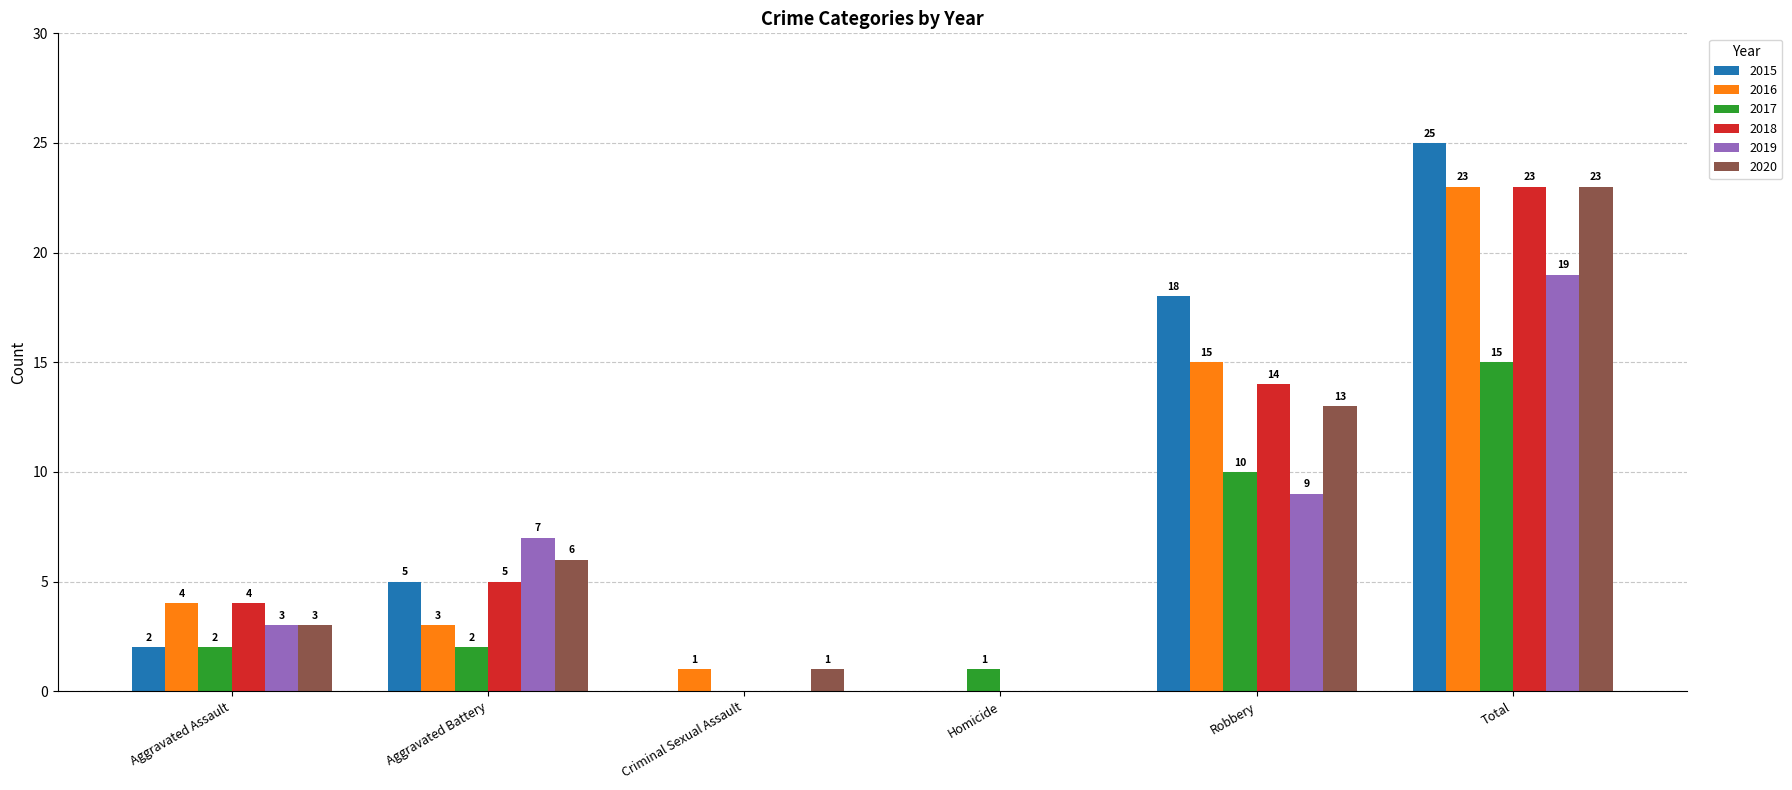

At which category is the sum across all series the highest?

Total